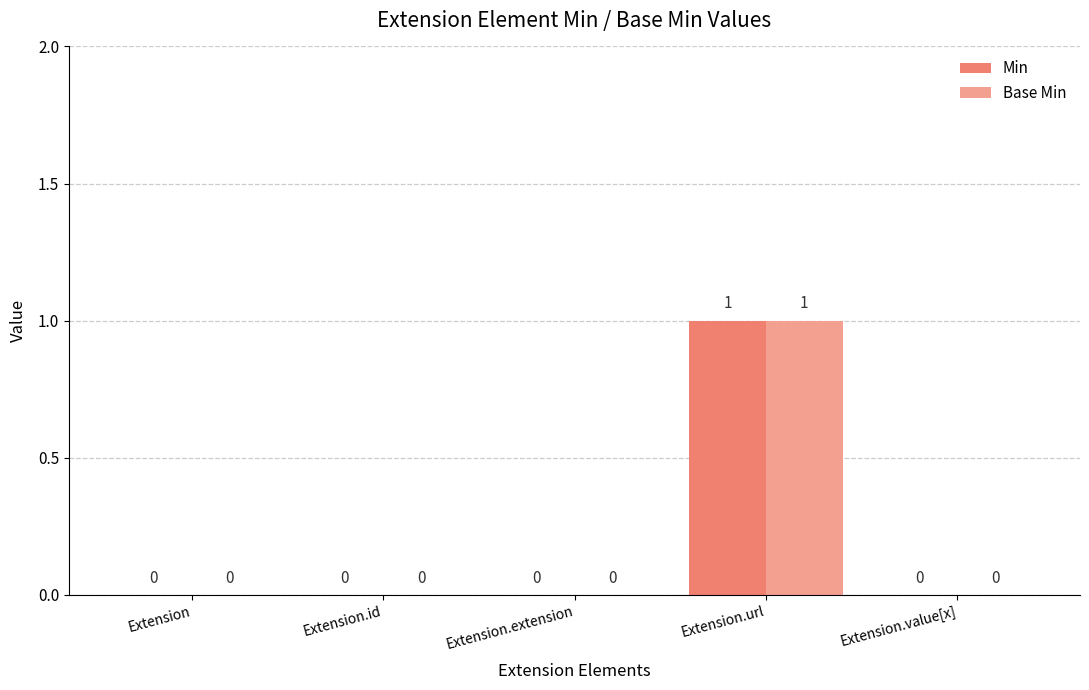

Is the value of Base Min at Extension.url greater than the value of Min at Extension?

Yes